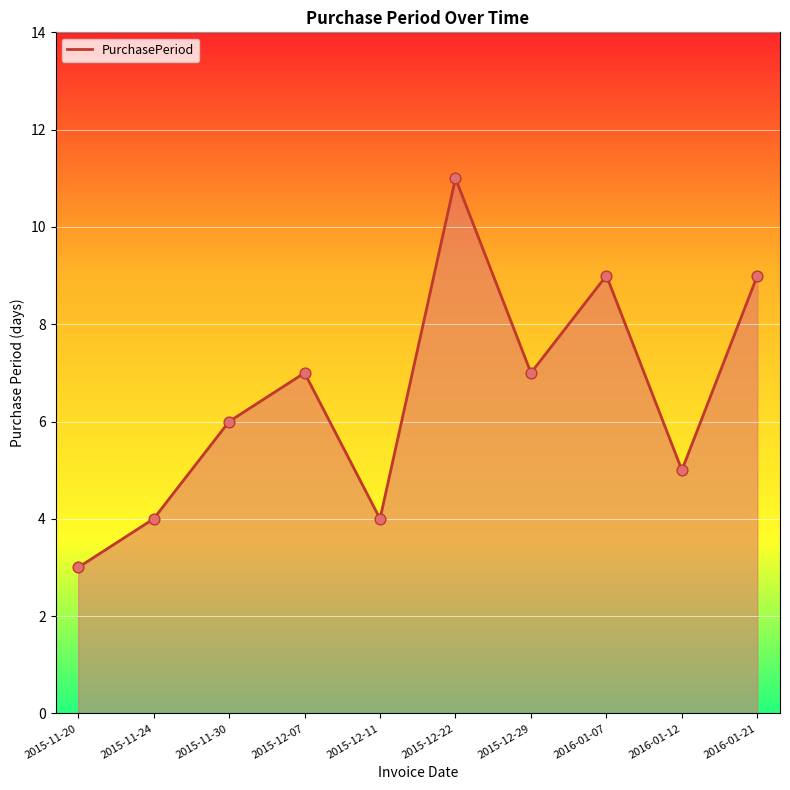

Between 2015-11-20 and 2016-01-12, which is larger?

2016-01-12